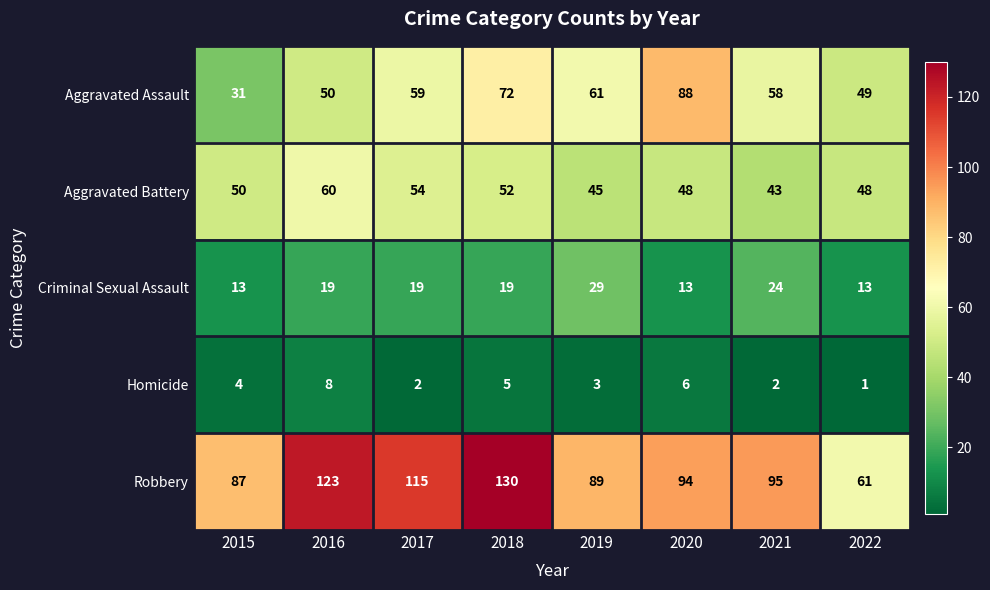

At how many categories does at least one series exceed 41?

8